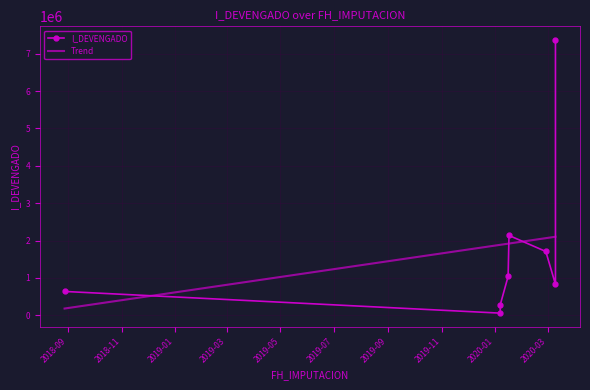

How many data points are less than 1042129?

4